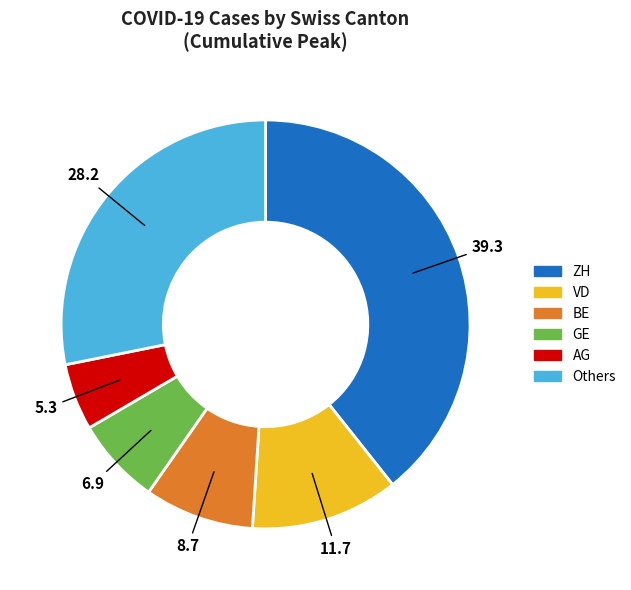

Rank the categories by value from lowest to highest.

AG, GE, BE, VD, Others, ZH